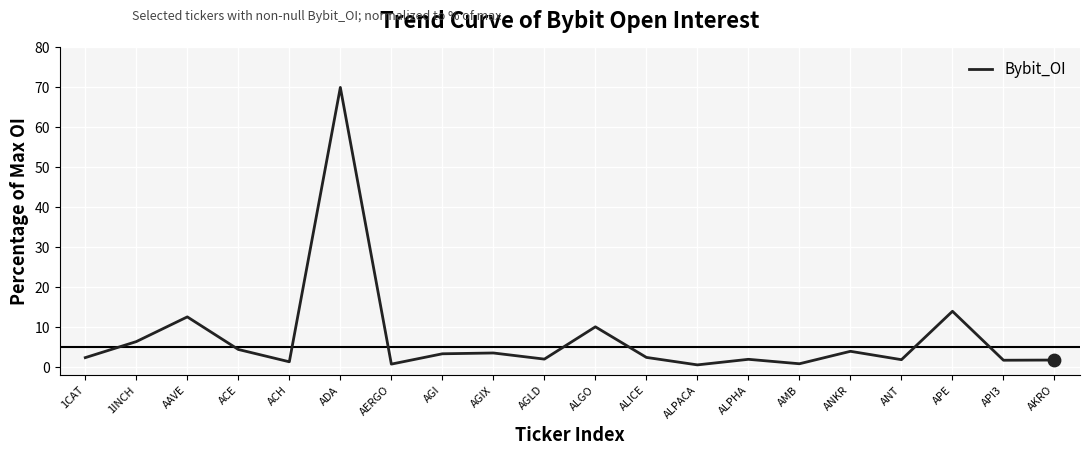

What is the ratio of the value at API3 to the value at ACE?

0.4